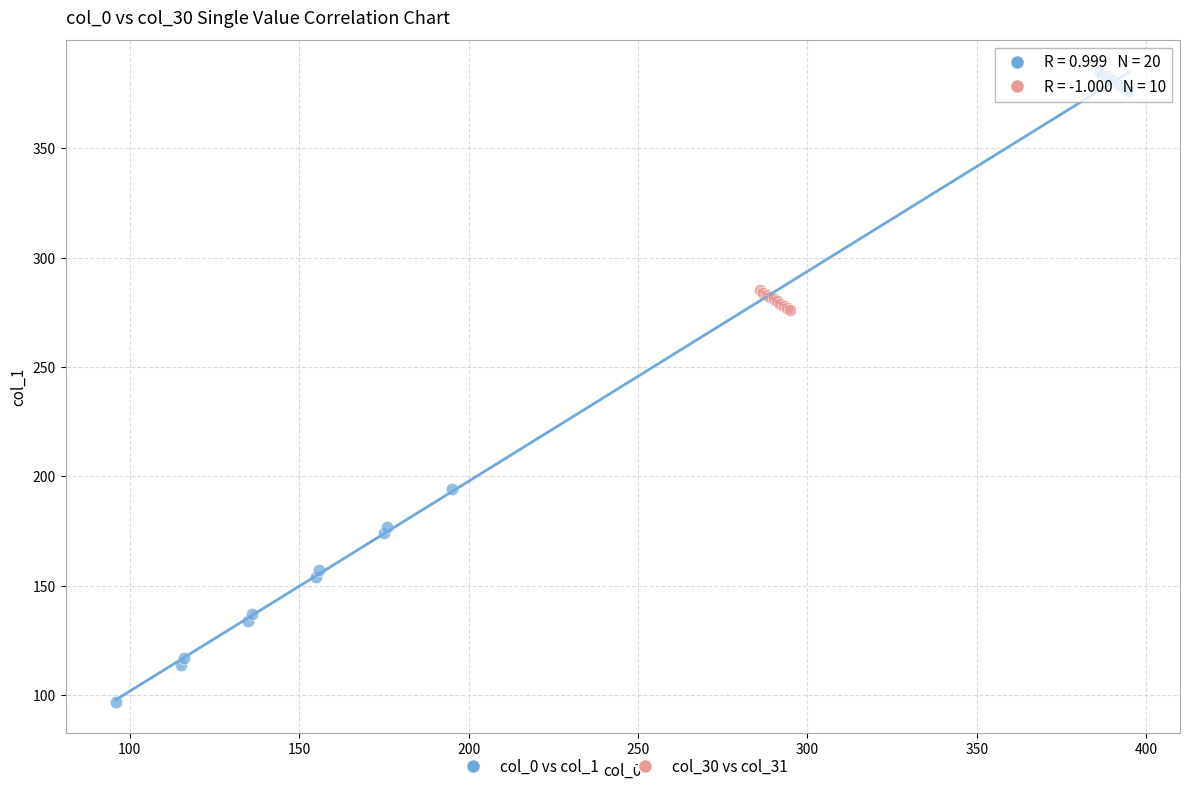

Which series has the largest Y range (max minus min)?

col_0 vs col_1